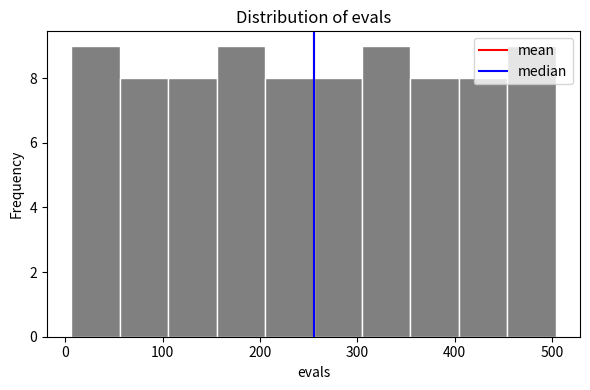

Reading left to right, transcribe this chart: for each bar, give the range it covers on the x-axis and its height. Neither the bar edges nor the heights are printed on the chart, so give them approximately, as read against the axes.

10 to 60: 9
60 to 110: 8
110 to 160: 8
160 to 210: 9
210 to 260: 8
260 to 300: 8
300 to 350: 9
350 to 400: 8
400 to 450: 8
450 to 500: 9